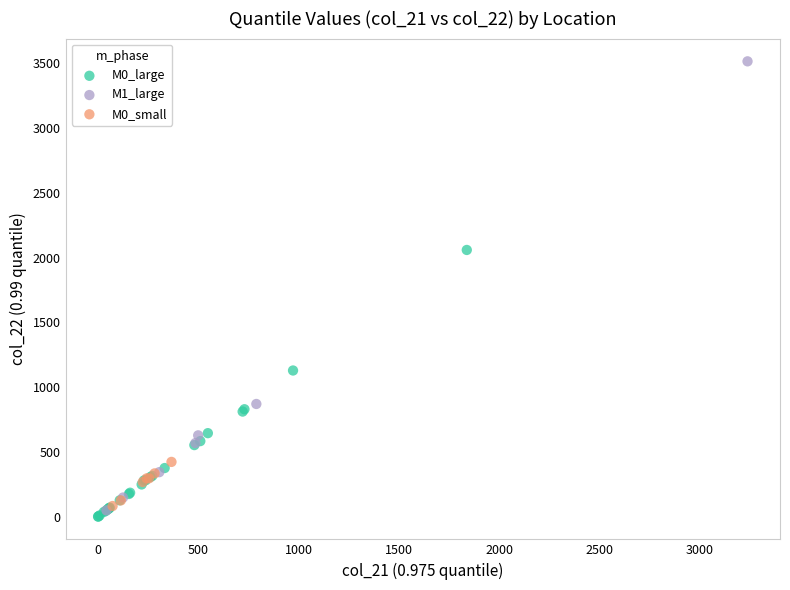

Which series contains the highest Y value?

M1_large